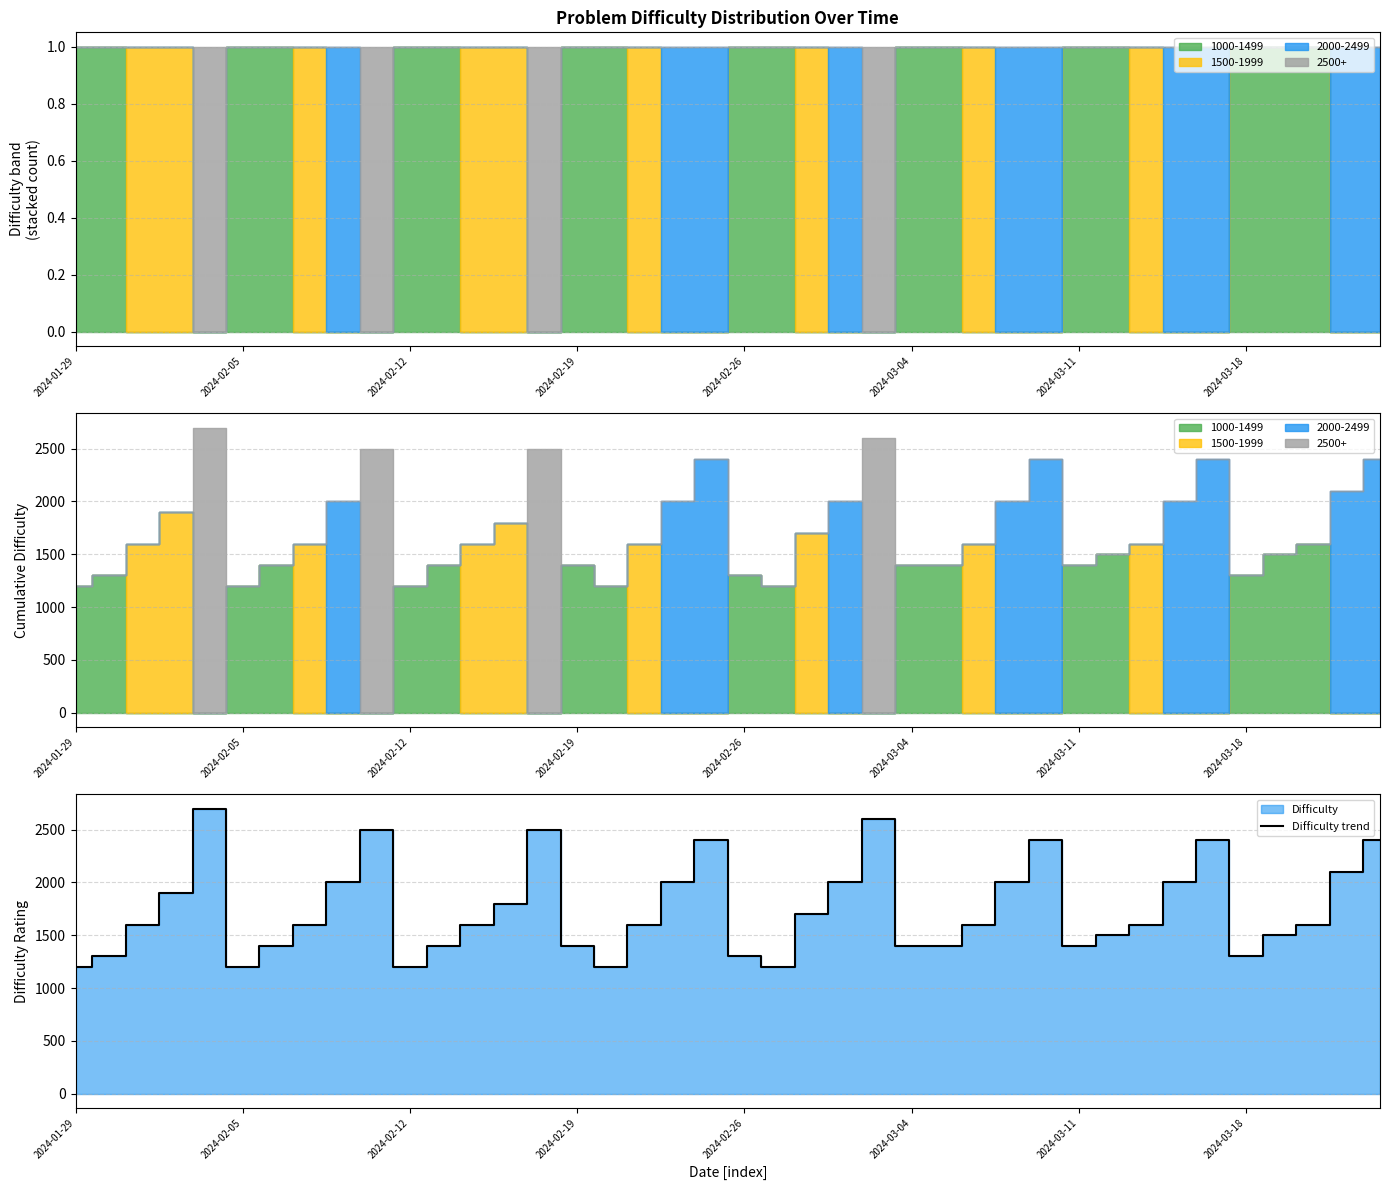

What is the value of the 16th point from the left?

1400